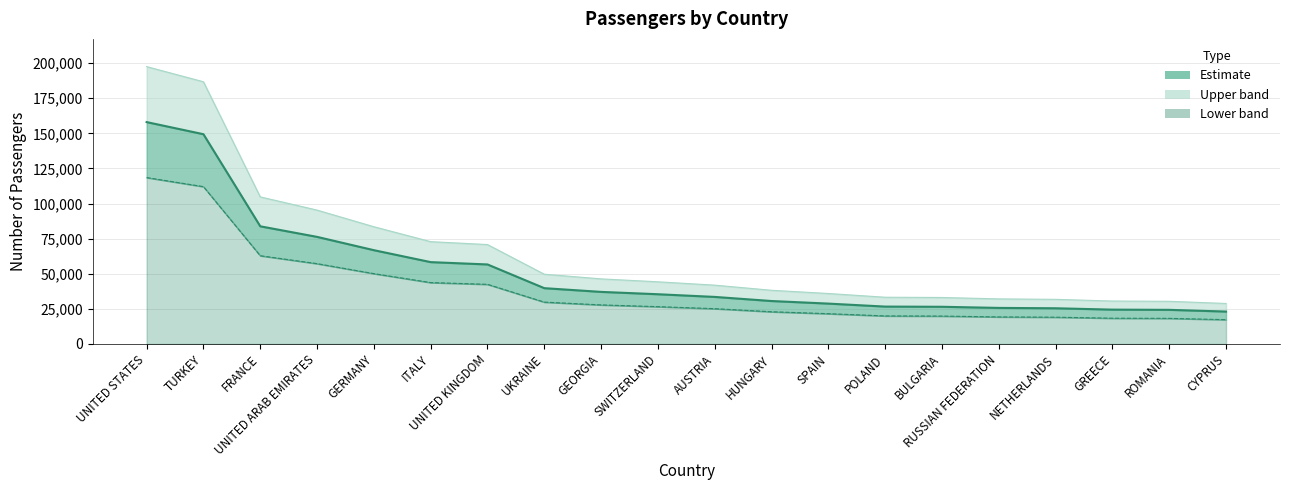

Between SPAIN and POLAND, which is larger?

SPAIN